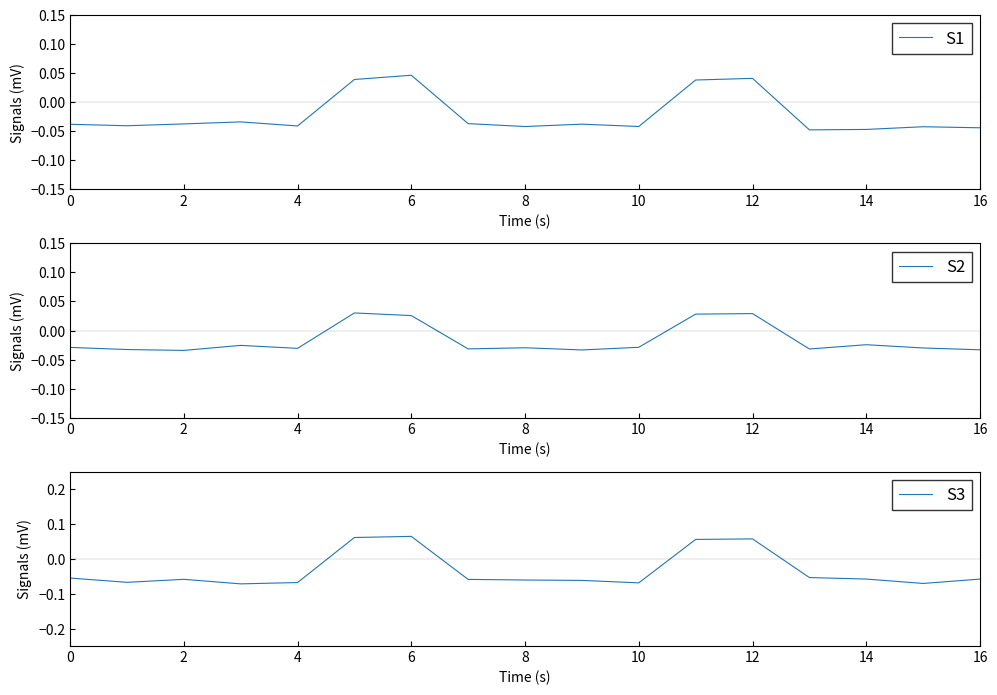

At how many categories does at least one series exceed 0?

4